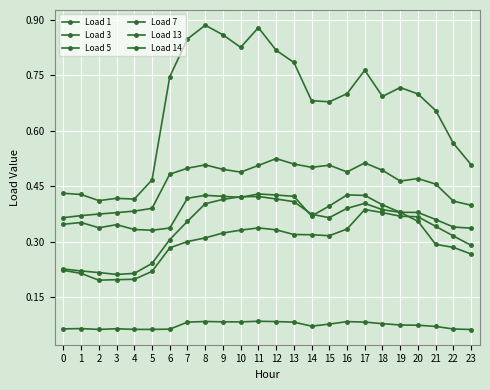

Reading left to right, list all the values displayed in this chart.

Load 1: 0.1	0.1	0.1	0.1	0.1	0.1	0.1	0.1	0.1	0.1	0.1	0.1	0.1	0.1	0.1	0.1	0.1	0.1	0.1	0.1	0.1	0.1	0.1	0.1
Load 3: 0.4	0.4	0.4	0.4	0.4	0.5	0.7	0.8	0.9	0.9	0.8	0.9	0.8	0.8	0.7	0.7	0.7	0.8	0.7	0.7	0.7	0.7	0.6	0.5
Load 5: 0.2	0.2	0.2	0.2	0.2	0.2	0.3	0.3	0.3	0.3	0.3	0.3	0.3	0.3	0.3	0.3	0.3	0.4	0.4	0.4	0.4	0.3	0.3	0.3
Load 7: 0.2	0.2	0.2	0.2	0.2	0.2	0.3	0.4	0.4	0.4	0.4	0.4	0.4	0.4	0.4	0.4	0.4	0.4	0.4	0.4	0.4	0.3	0.3	0.3
Load 13: 0.4	0.4	0.4	0.4	0.4	0.4	0.5	0.5	0.5	0.5	0.5	0.5	0.5	0.5	0.5	0.5	0.5	0.5	0.5	0.5	0.5	0.5	0.4	0.4
Load 14: 0.3	0.4	0.3	0.3	0.3	0.3	0.3	0.4	0.4	0.4	0.4	0.4	0.4	0.4	0.4	0.4	0.4	0.4	0.4	0.4	0.4	0.4	0.3	0.3